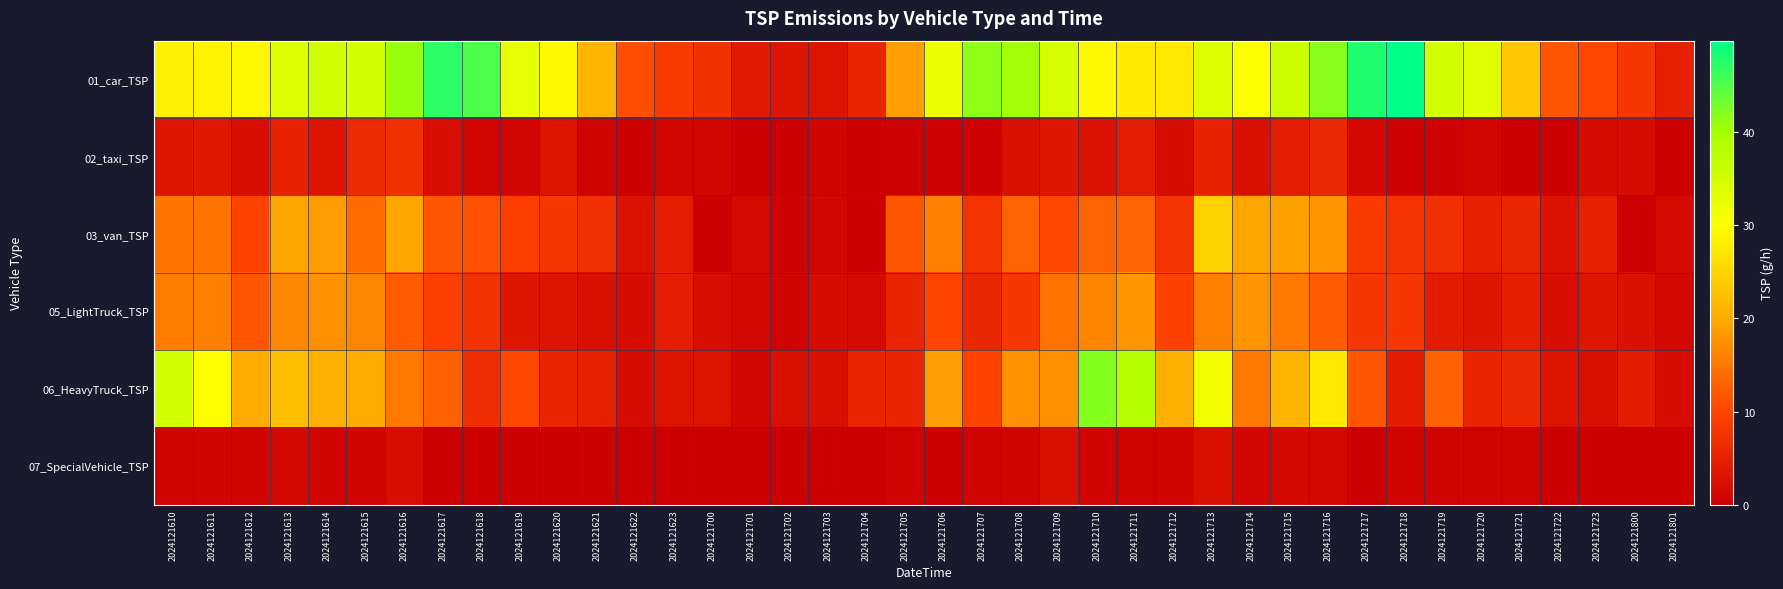

How many data points does each series have?

40